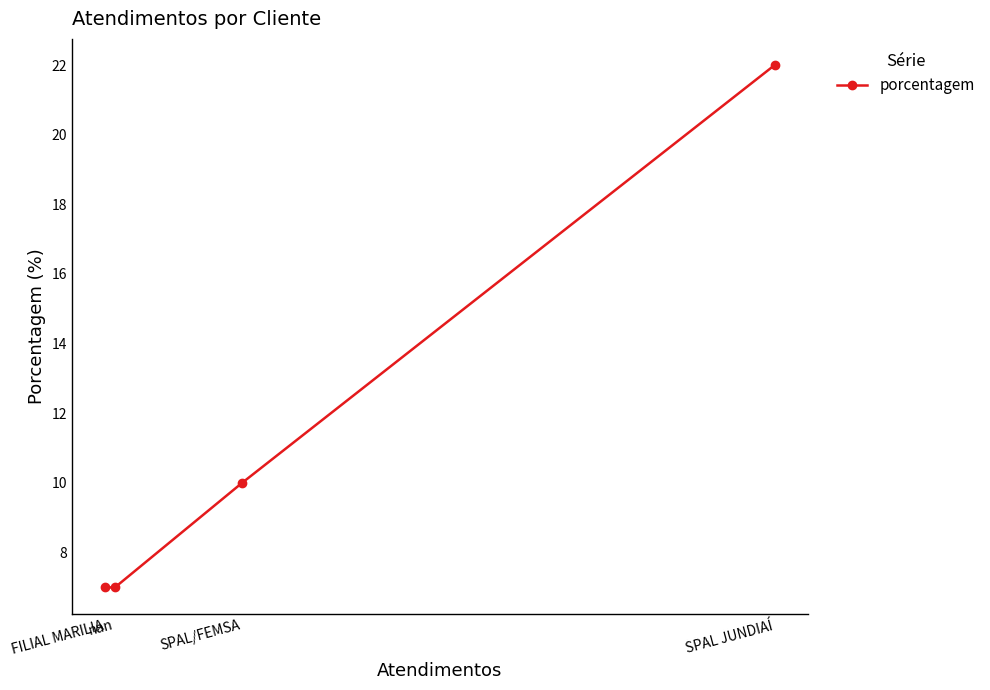

The chart shows a value of 5 at nan. True or false?

False